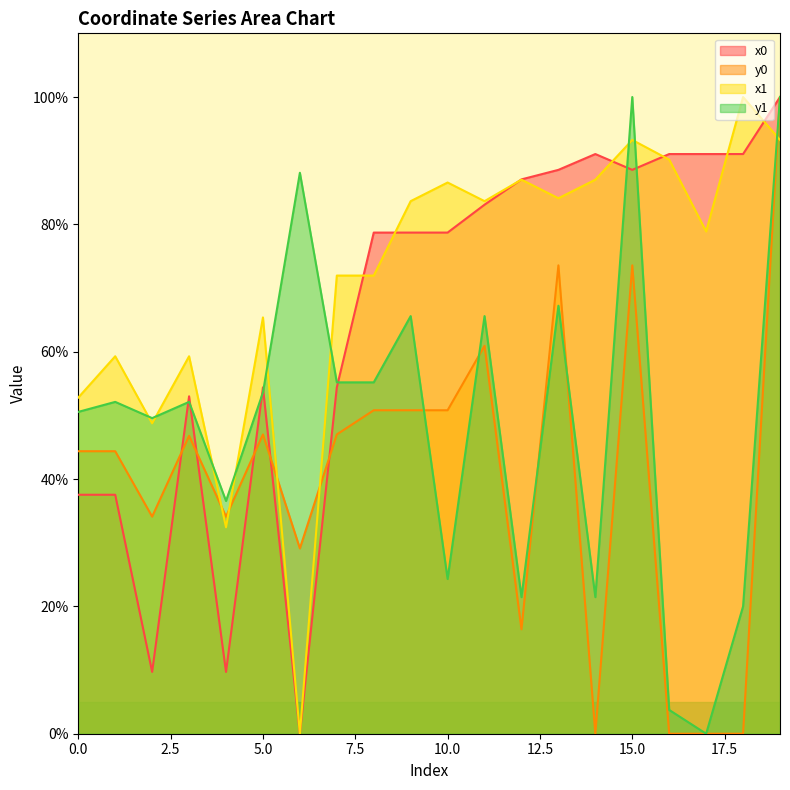

The value of x1 at 12 is 20.7. True or false?

False